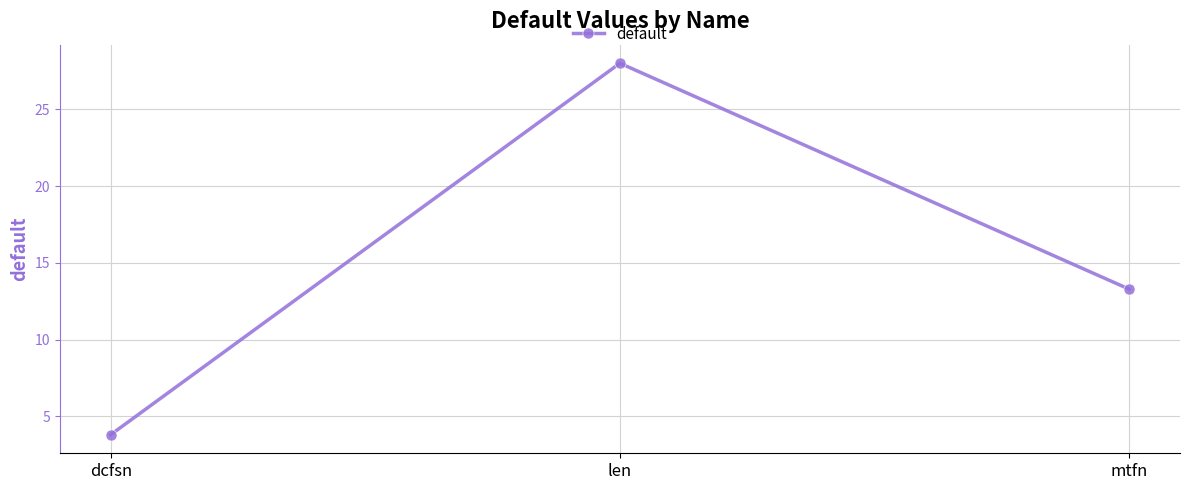

What is the label of the 3rd point from the right?

dcfsn